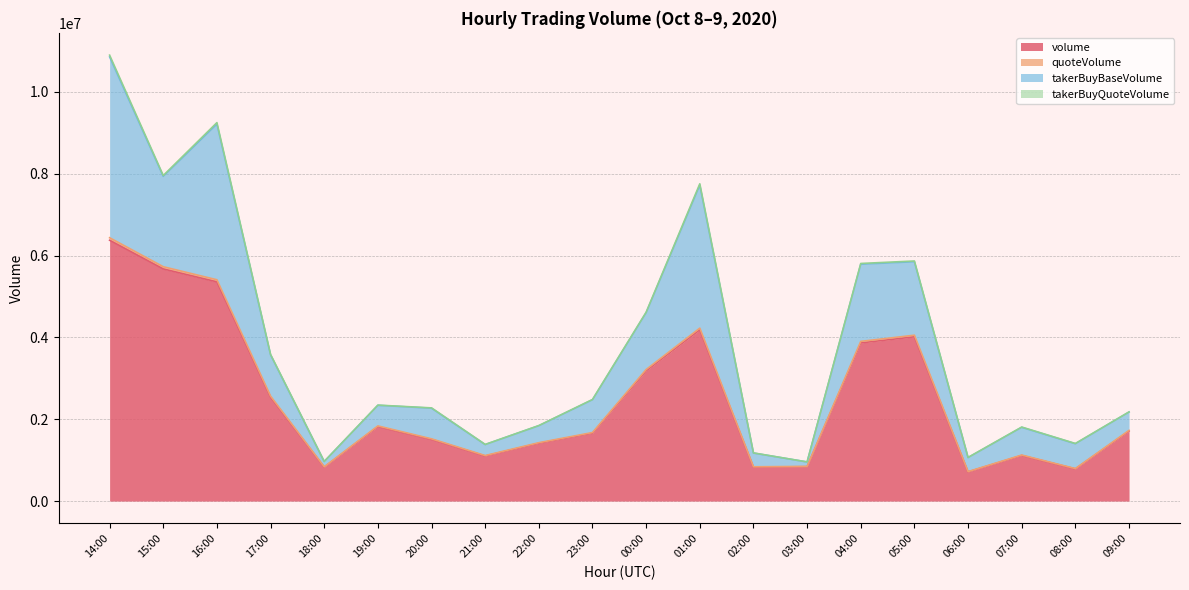

In quoteVolume, how many points are lower than both neighbors (excluding endpoints)?

5